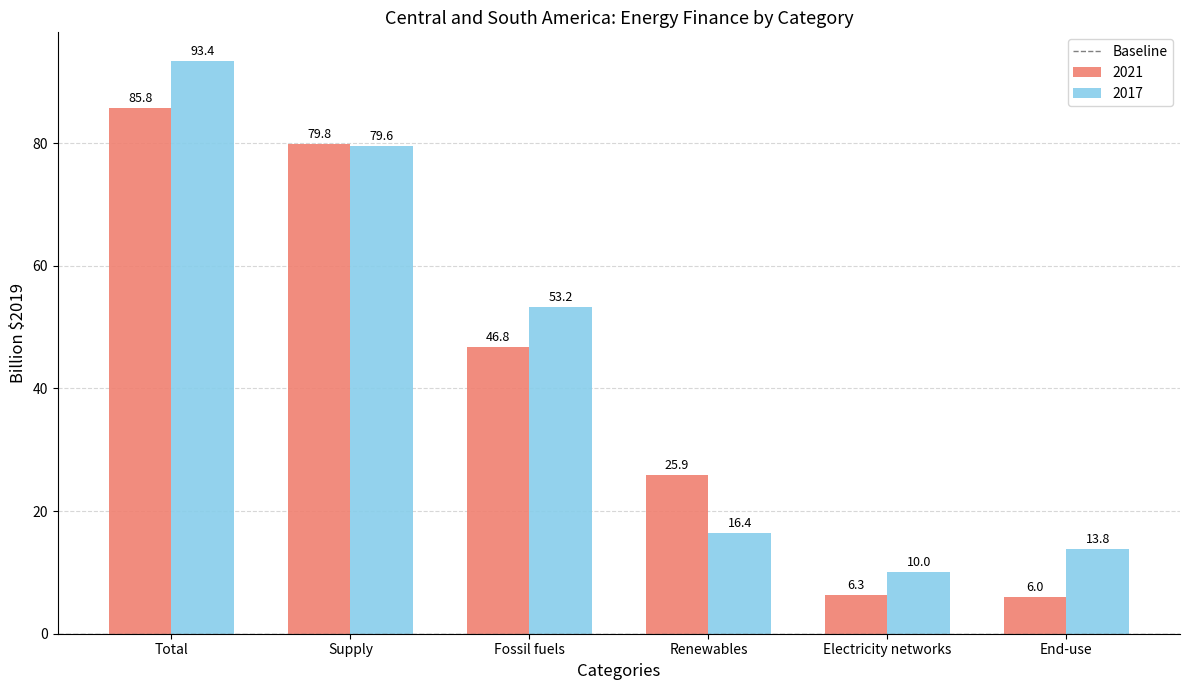

Reading left to right, transcribe all the data shown in this chart.

2021: Total=85.8	Supply=79.8	Fossil fuels=46.8	Renewables=25.9	Electricity networks=6.3	End-use=6.0
2017: Total=93.4	Supply=79.6	Fossil fuels=53.2	Renewables=16.4	Electricity networks=10.0	End-use=13.8